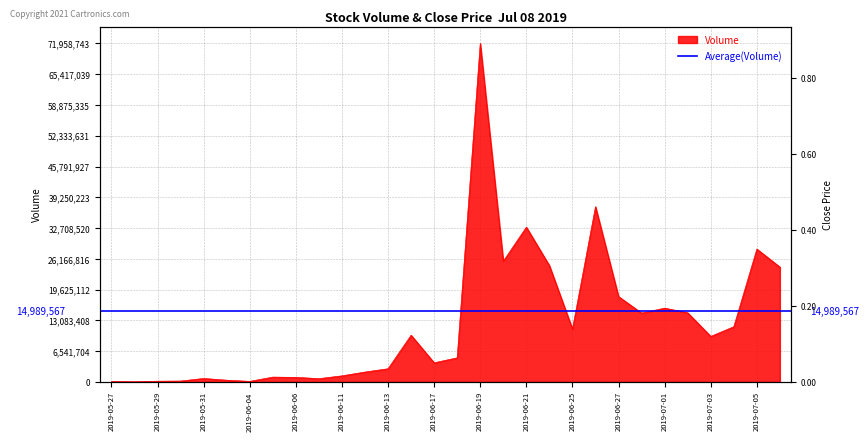

What position from the right is 2019-06-27?

8